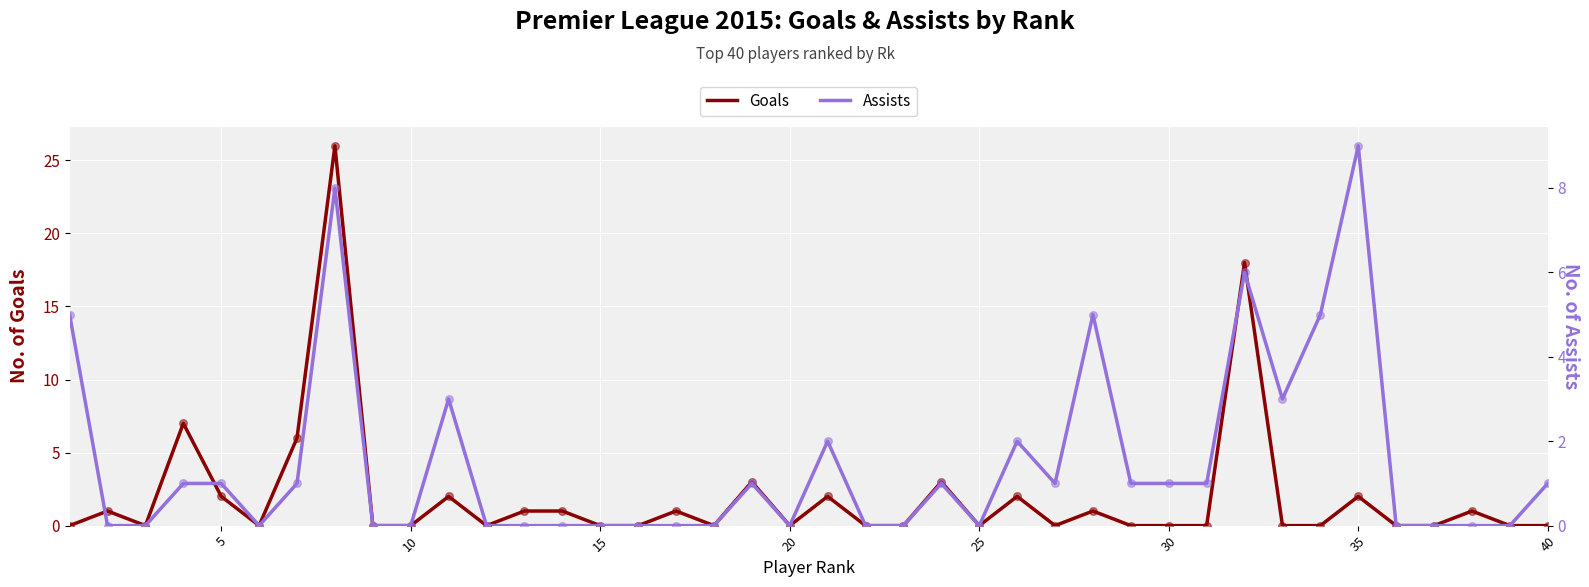

Which series contains the highest Y value?

Goals